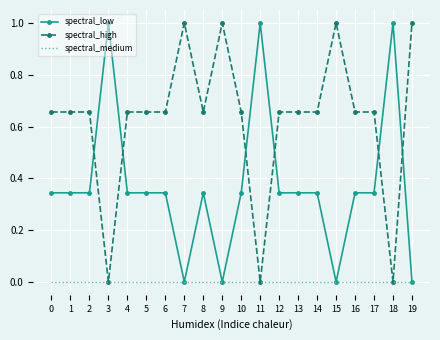

The value of spectral_low at 9 is 0.0. True or false?

True